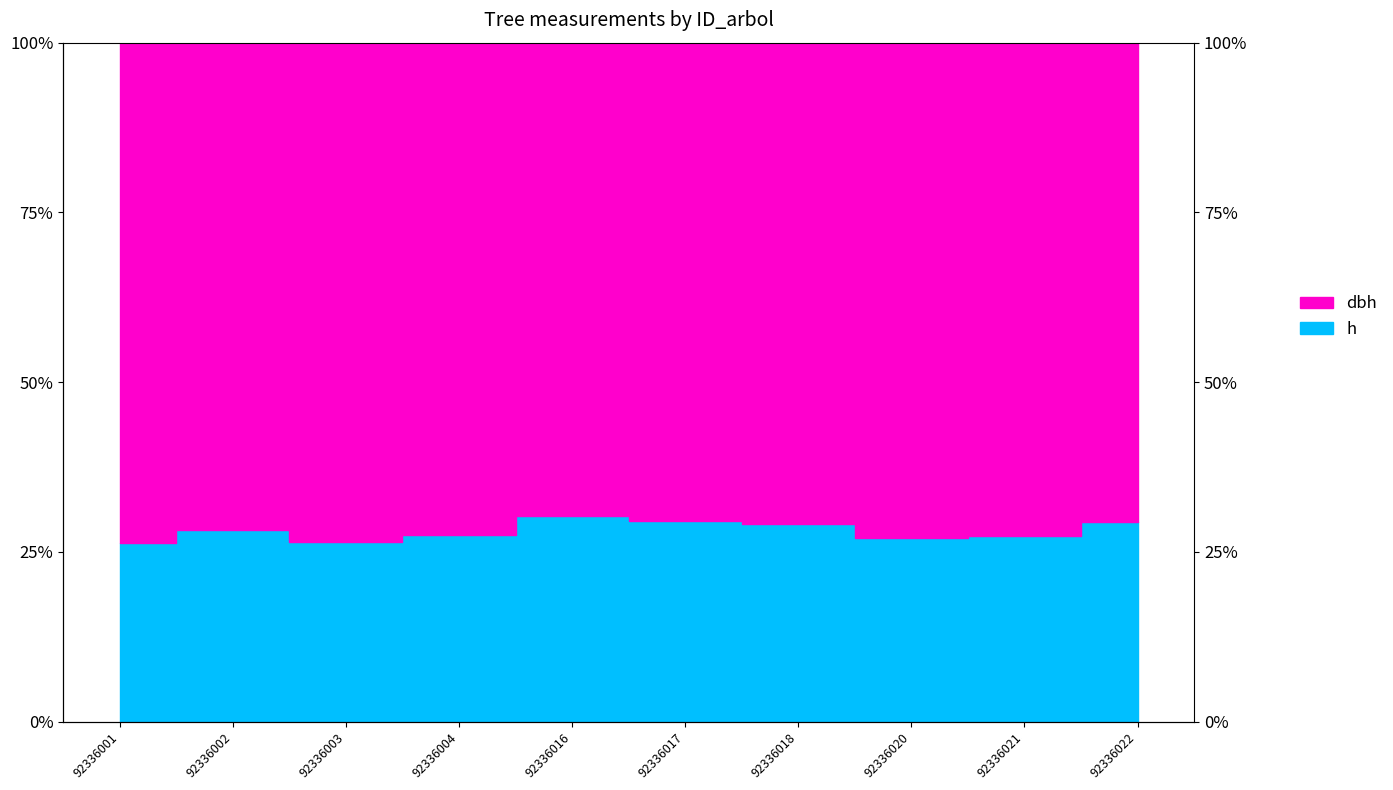

What is the smallest value displayed?

26.3